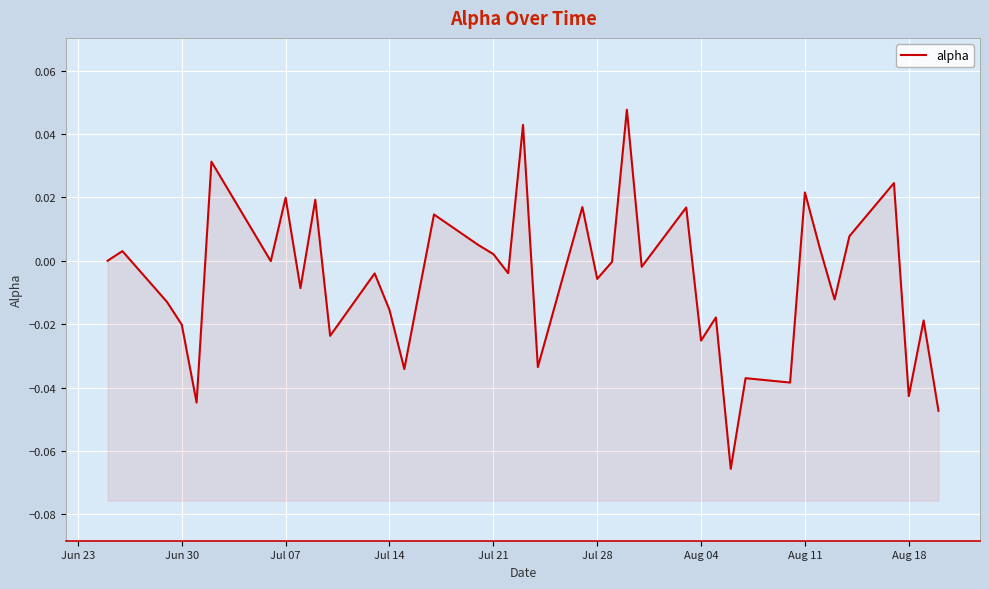

Does the chart display data point markers on the line(s)?

No